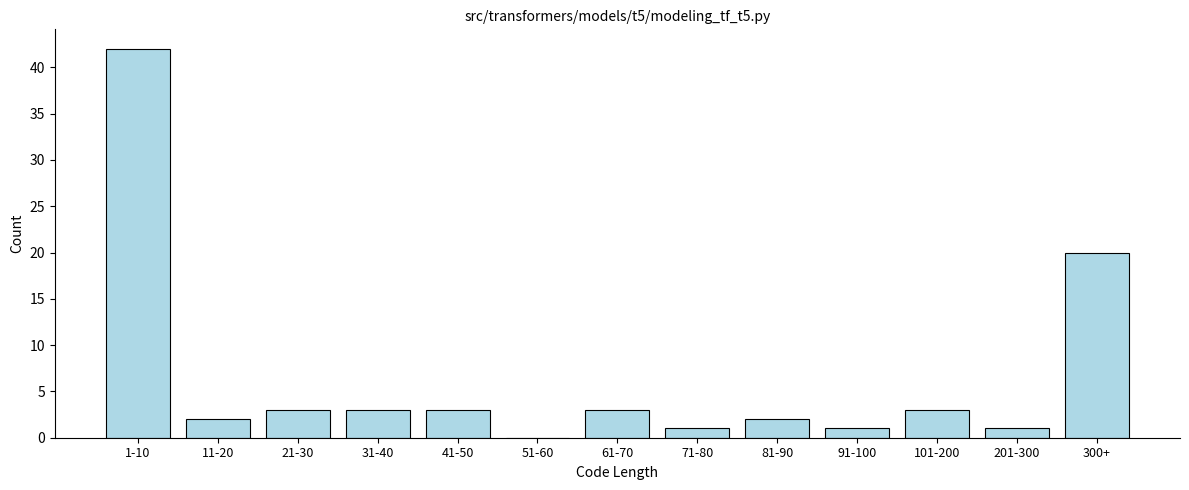

Reading right to left, list all the values displayed in this chart.

300+=20	201-300=1	101-200=3	91-100=1	81-90=2	71-80=1	61-70=3	51-60=0	41-50=3	31-40=3	21-30=3	11-20=2	1-10=42